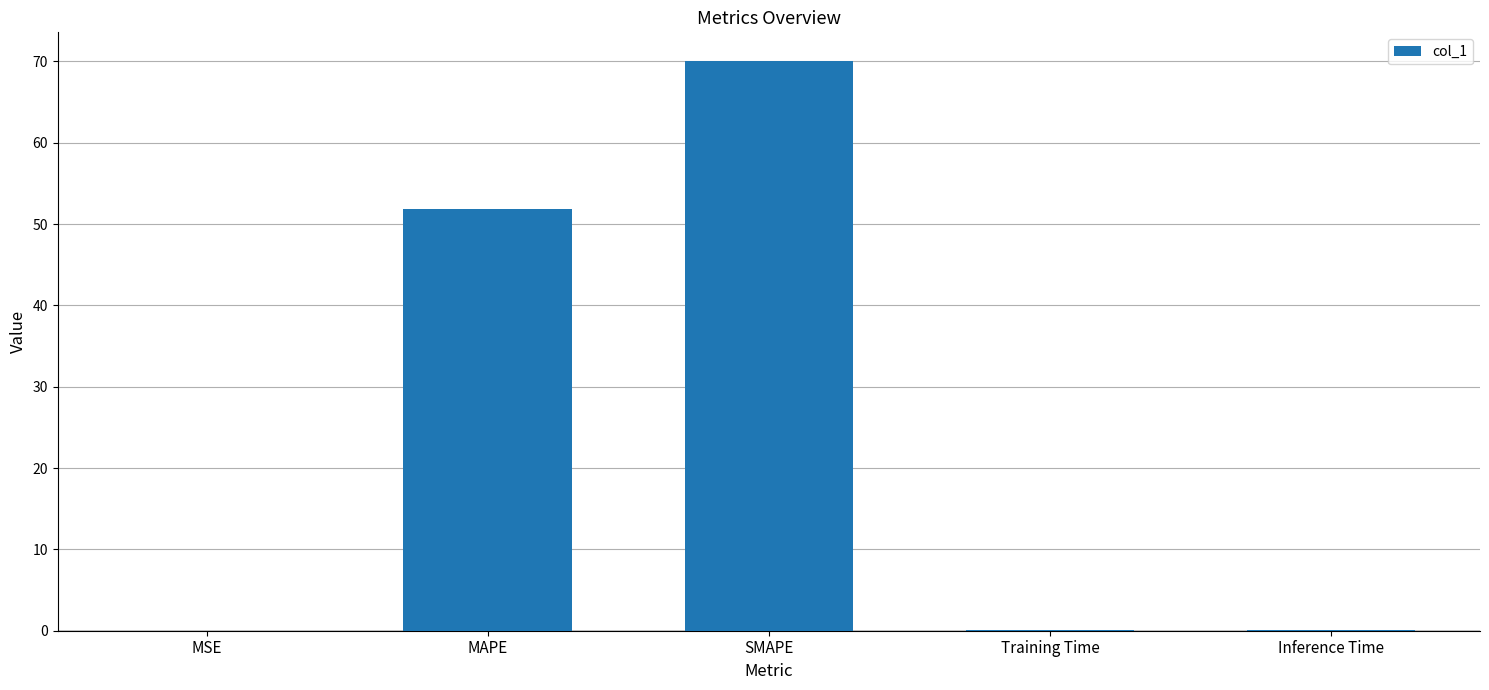

At which category does the chart reach its peak across all series?

SMAPE